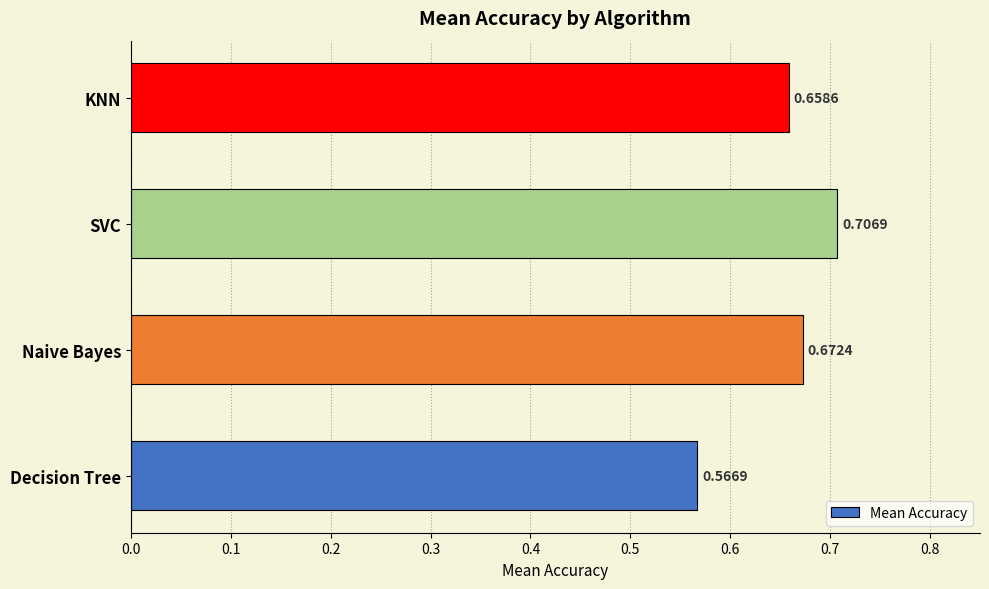

What is the change in value from Decision Tree to SVC?

+0.1